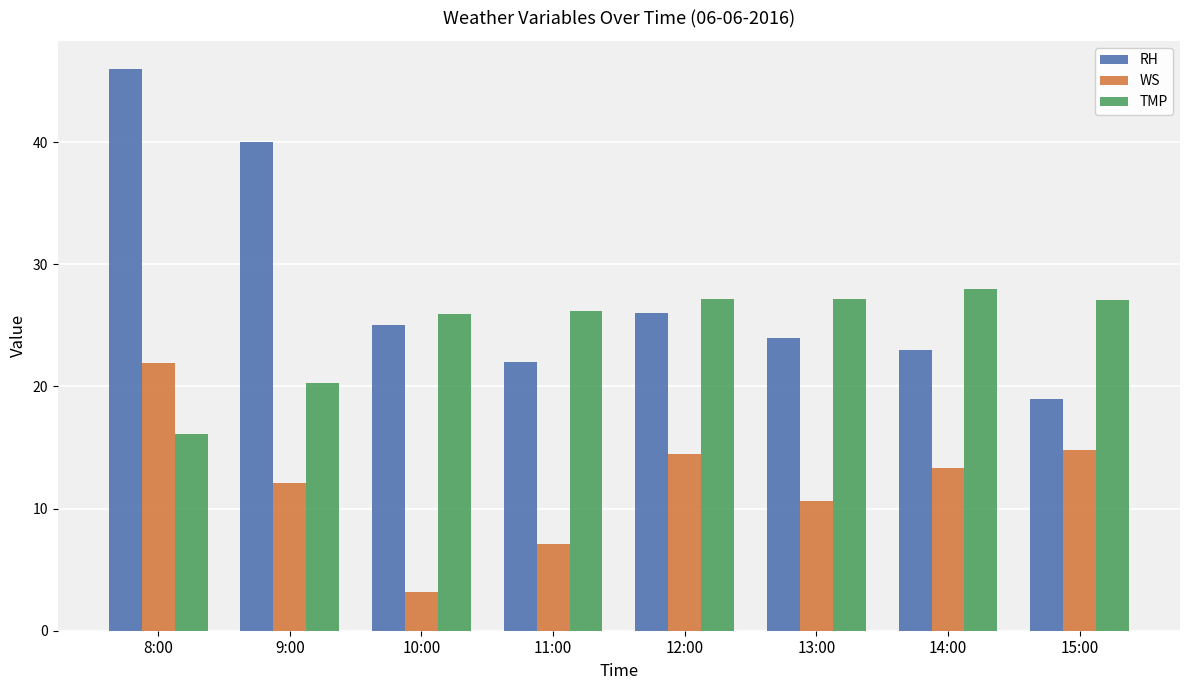

Where is TMP nearest to the value 22?

9:00